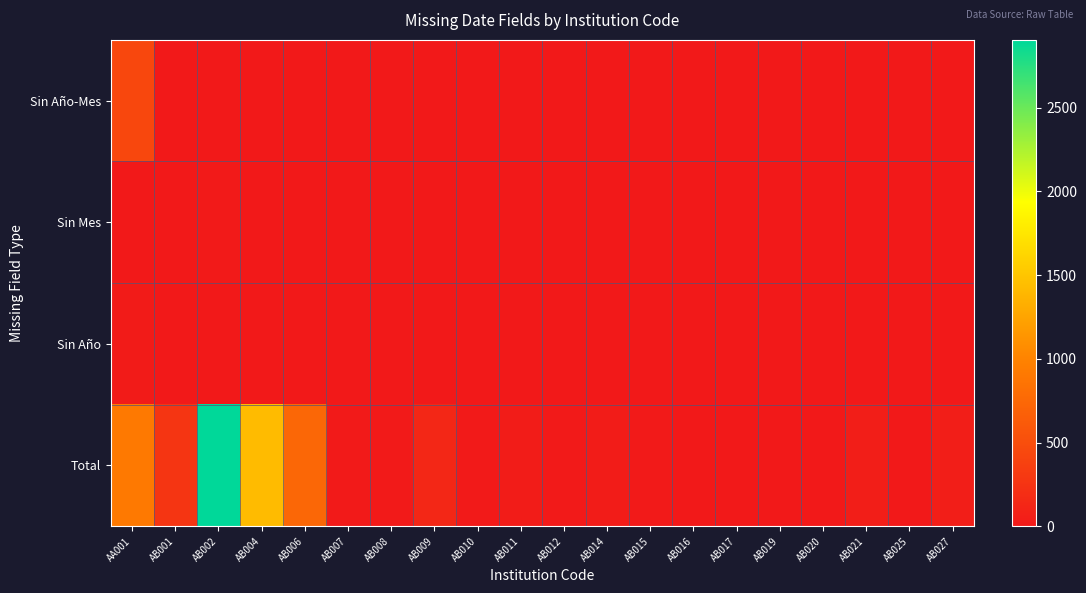

What is the total value across all series at AB006?

742